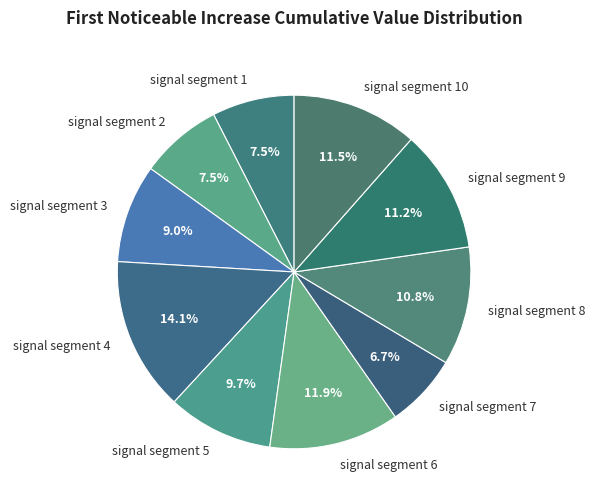

What percentage is the signal segment 6 slice, to the nearest percent?

12%